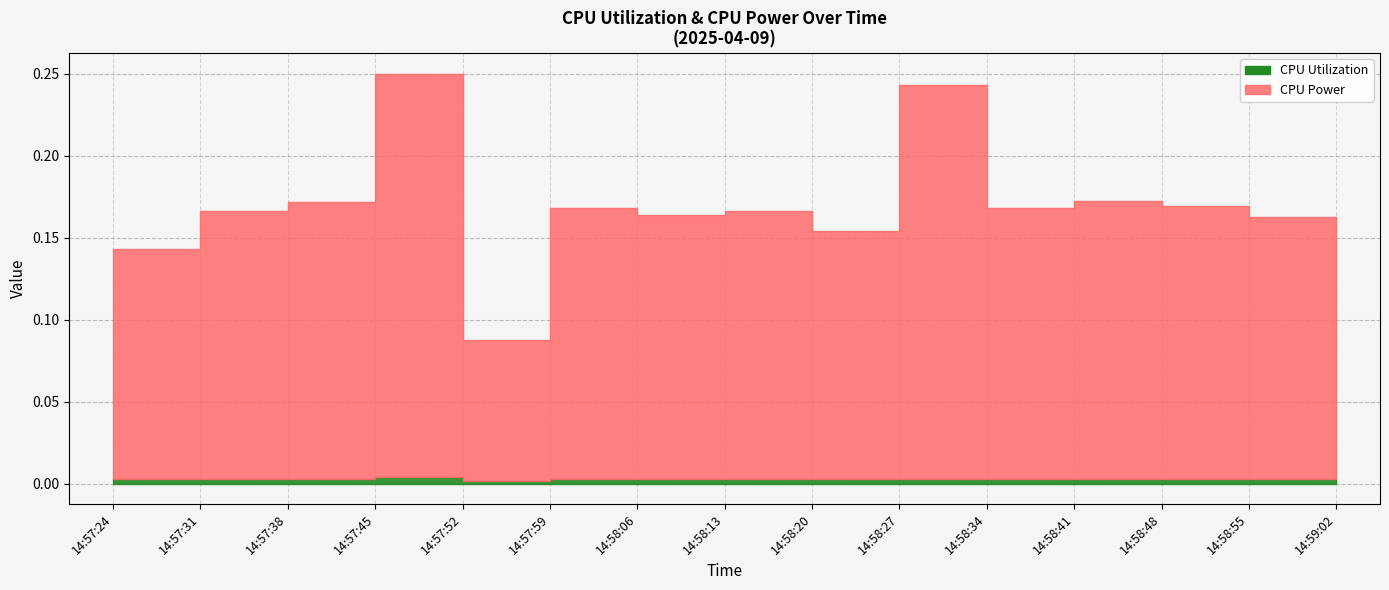

At how many categories does at least one series exceed 0?

15